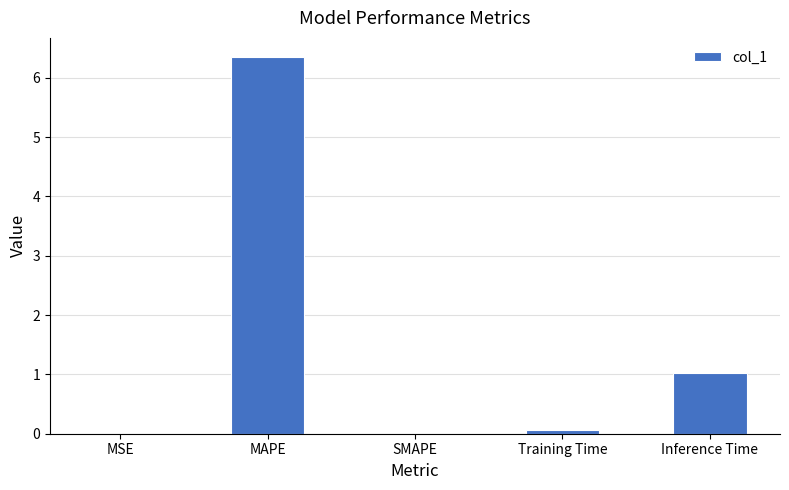

Which label corresponds to the largest value in the chart?

MAPE